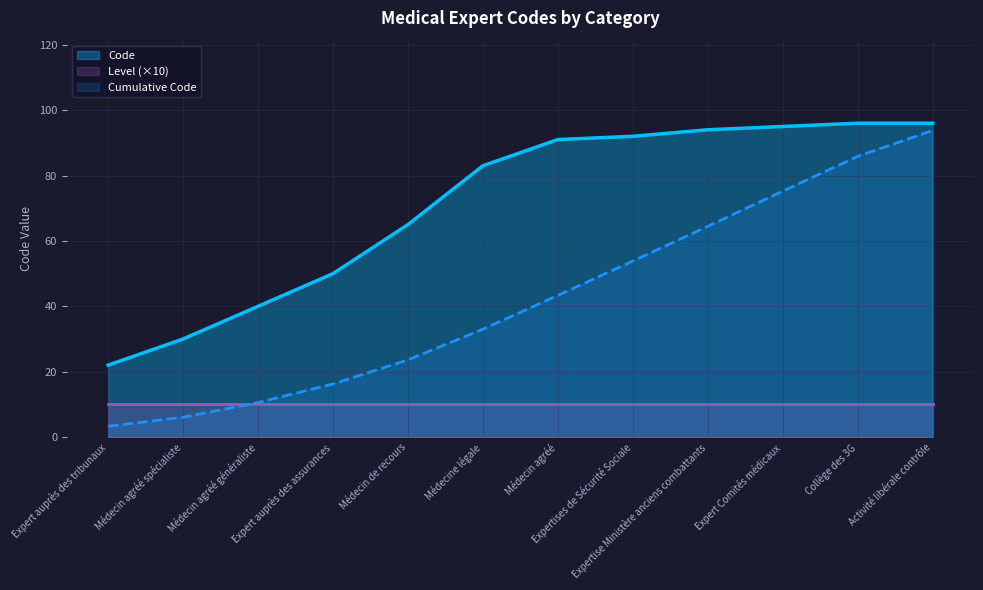

What is the smallest value displayed?

3.3